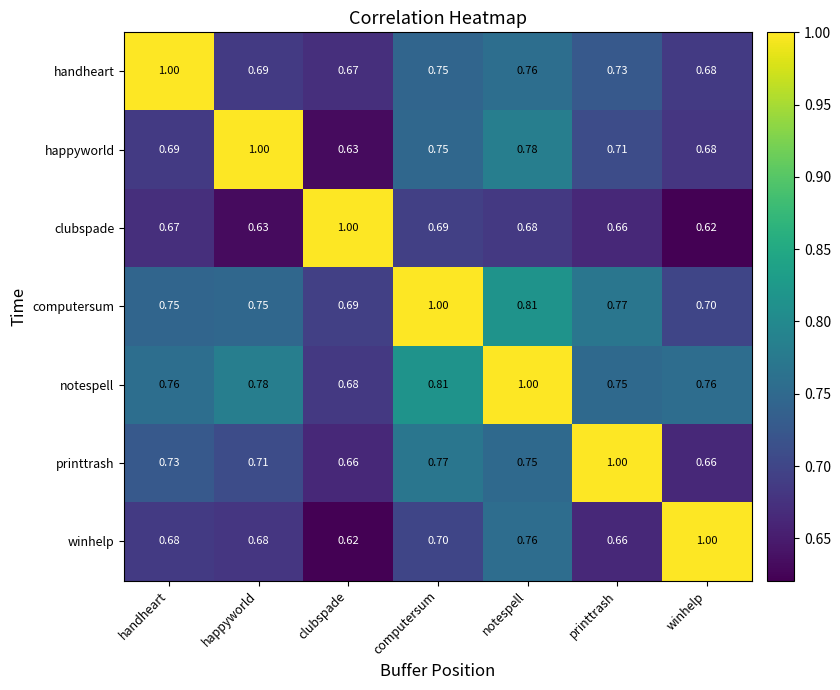

Which category has the lowest value in the clubspade series?

winhelp